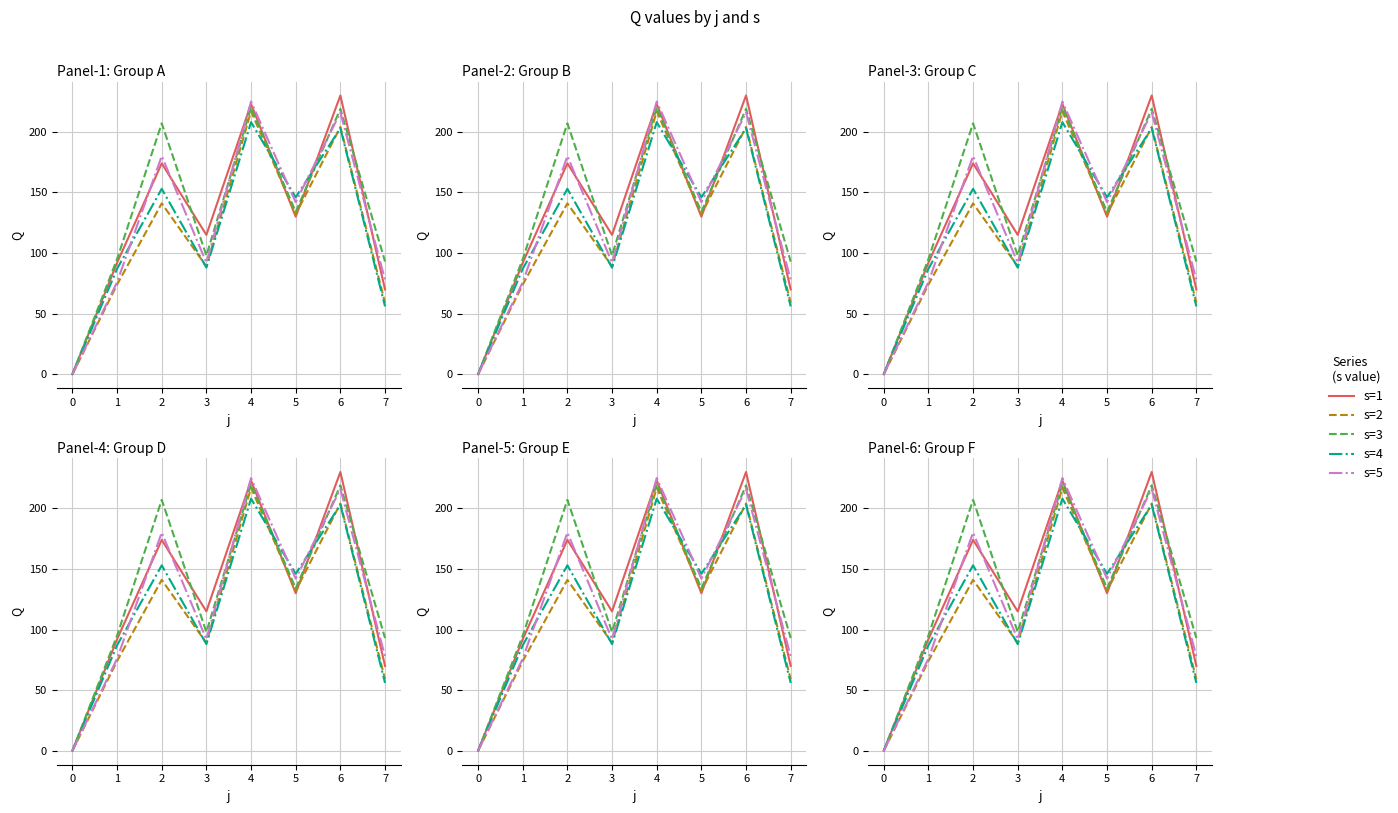

What is the difference between the second highest and second lowest values in the s=1 series?

153